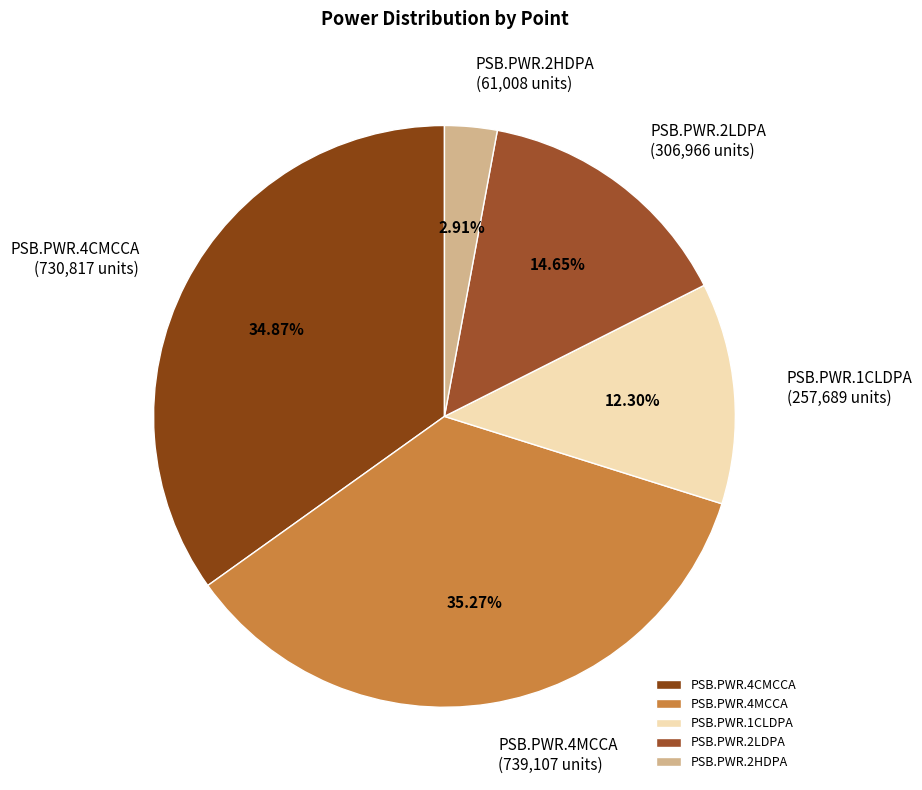

Does any single category account for the majority?

No